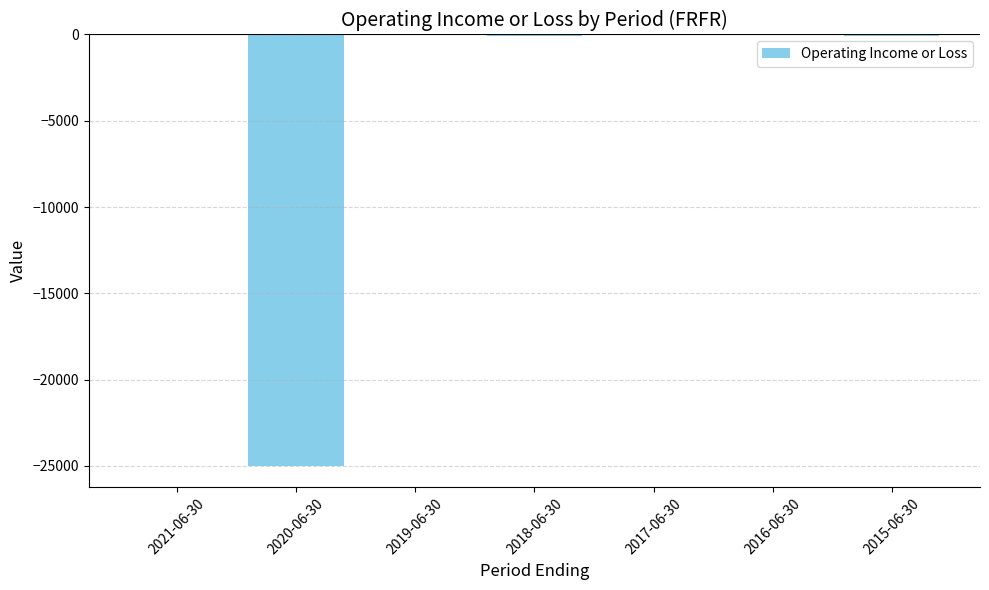

Between 2020-06-30 and 2016-06-30, which is larger?

2016-06-30